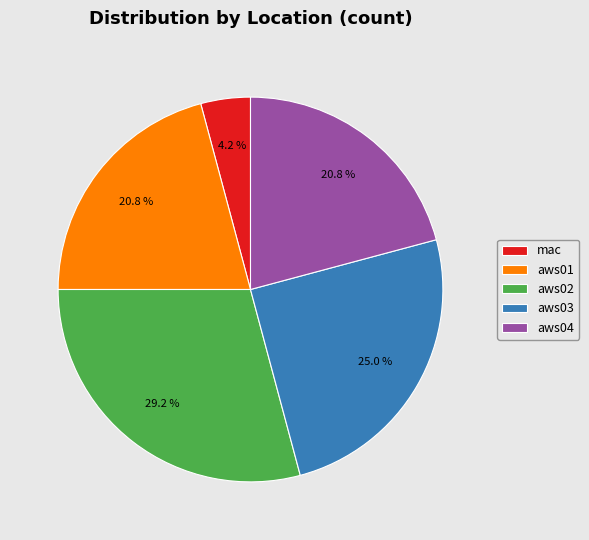

What is the largest slice in the pie chart?

aws02